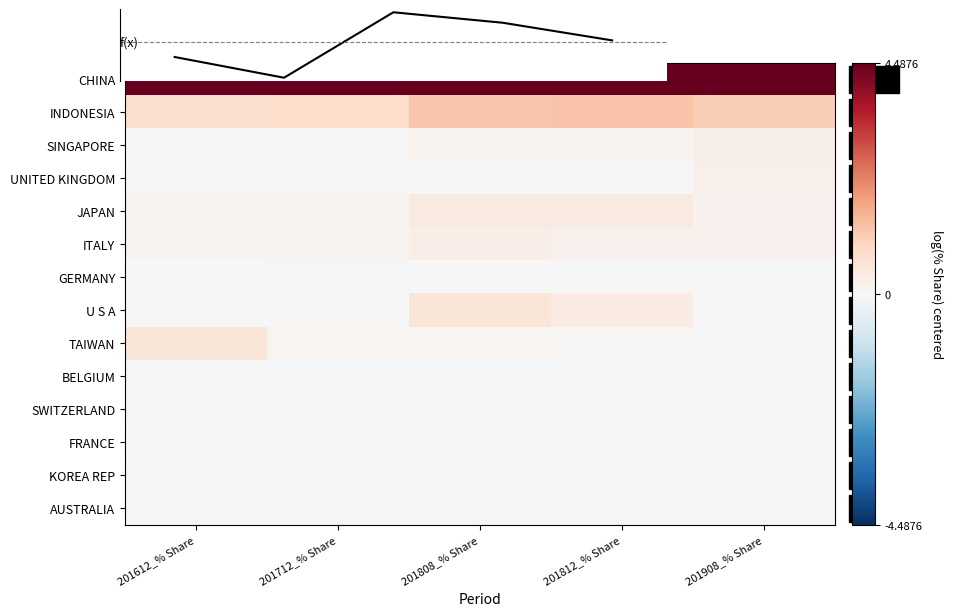

Which has a higher value, 201908_% Share or 201808_% Share?

201908_% Share